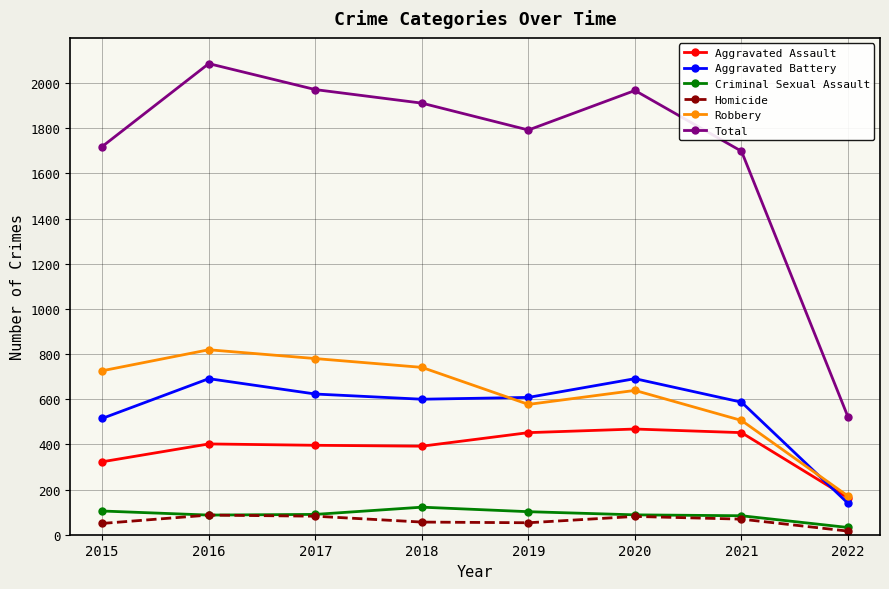

How many lines are shown in the chart?

6